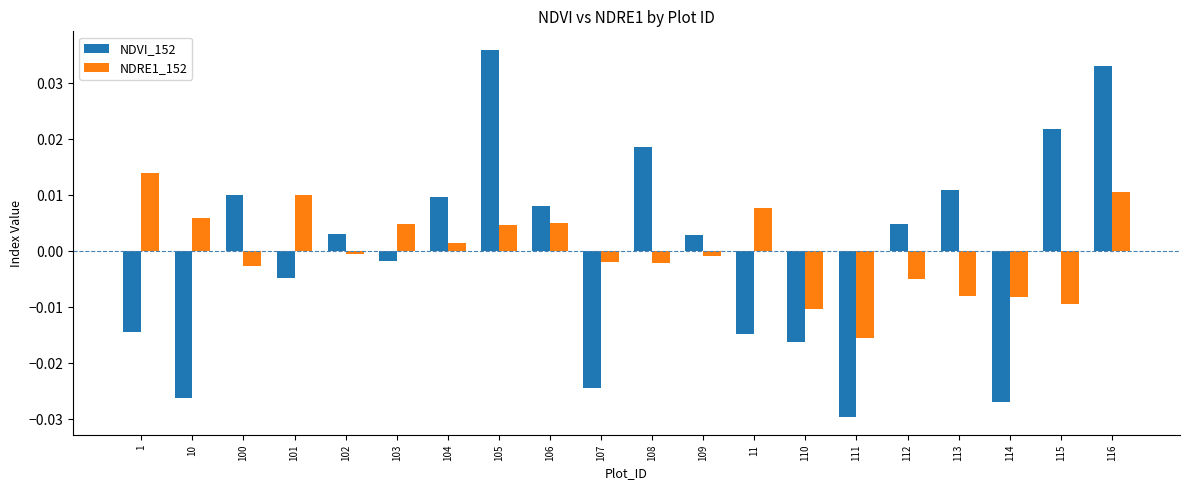

Rank the series at 114 from lowest to highest value.

NDVI_152, NDRE1_152